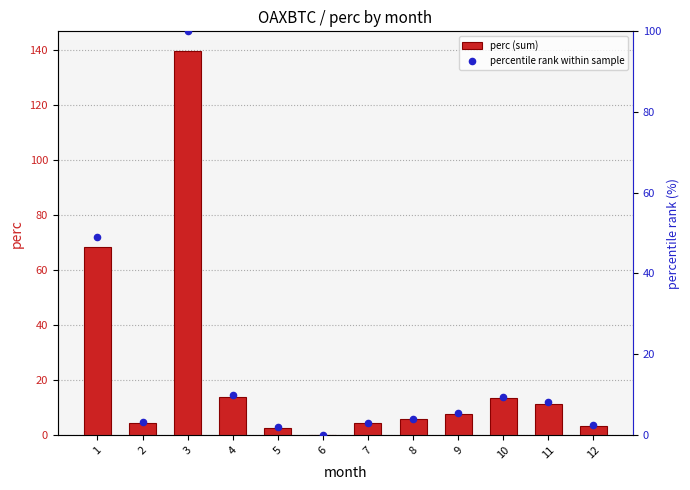

Which series contains the highest Y value?

perc (sum)